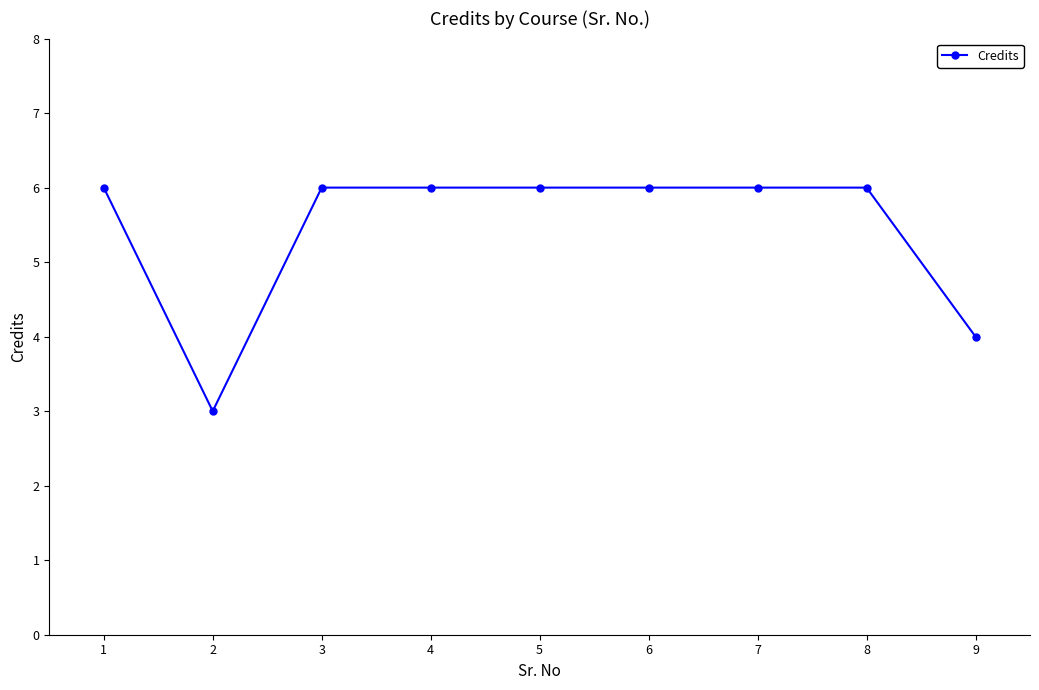

Reading right to left, list all the values displayed in this chart.

4	6	6	6	6	6	6	3	6